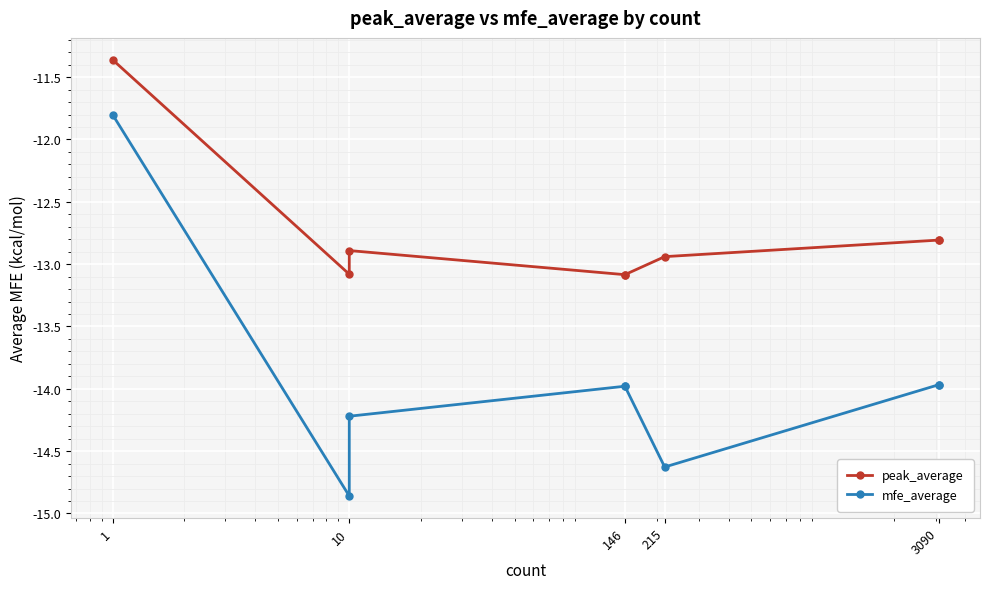

What is the difference between the second highest and minimum values in the mfe_average series?

0.9